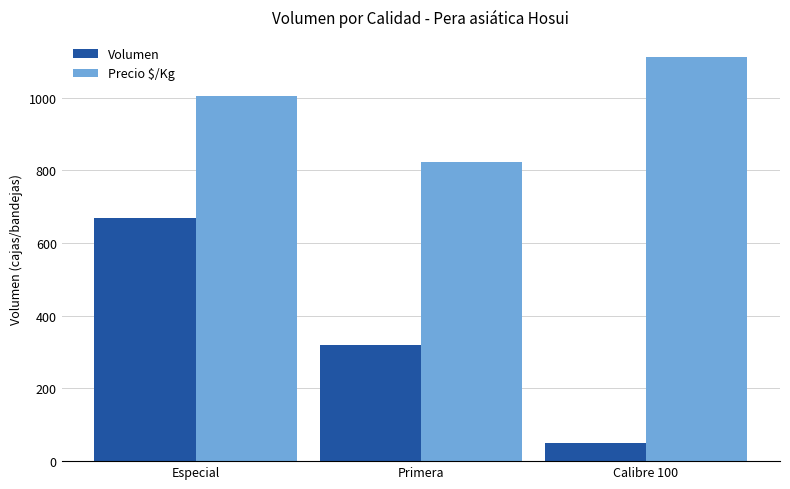

What position from the left is Primera?

2